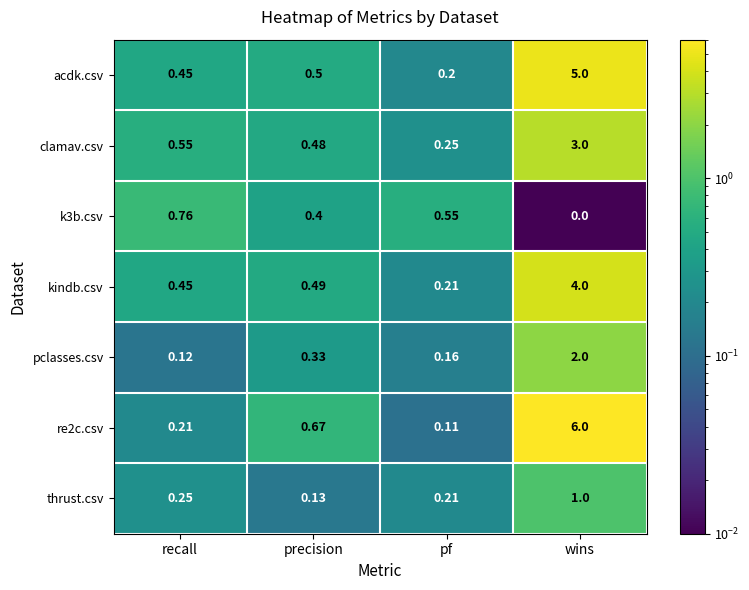

What is the spread (max minus min) of values at wins?

6.0